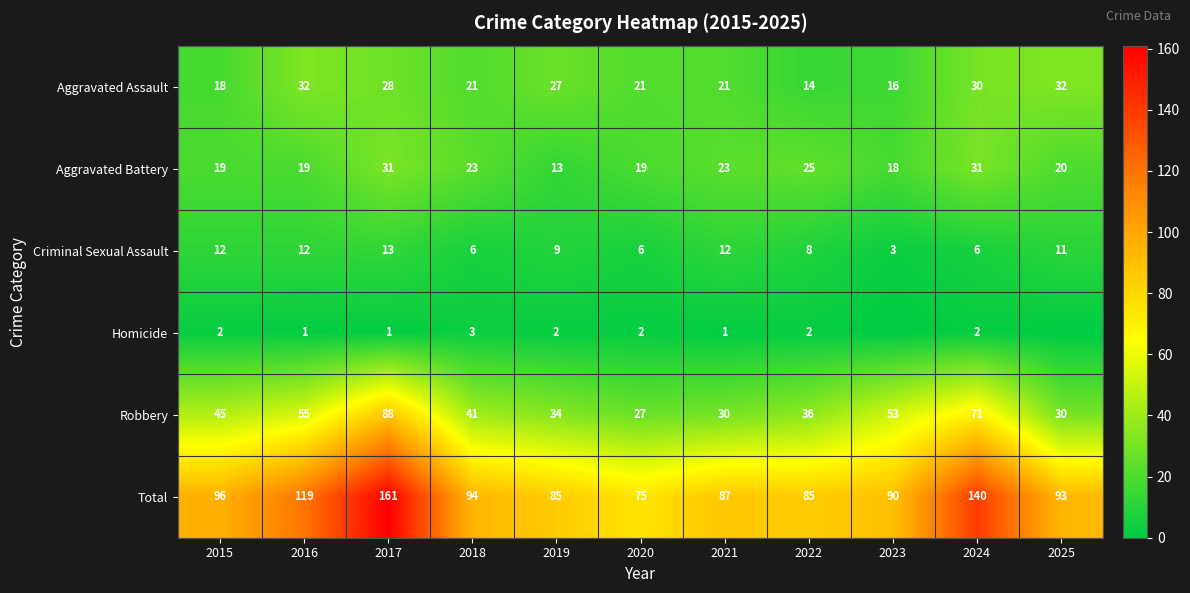

The value of Aggravated Battery at 2017 is 17. True or false?

False